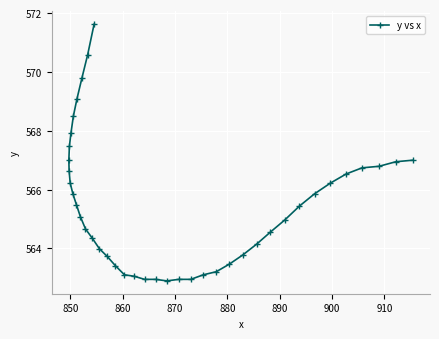

How many points are lower than both their immediate neighbors (excluding endpoints)?

1